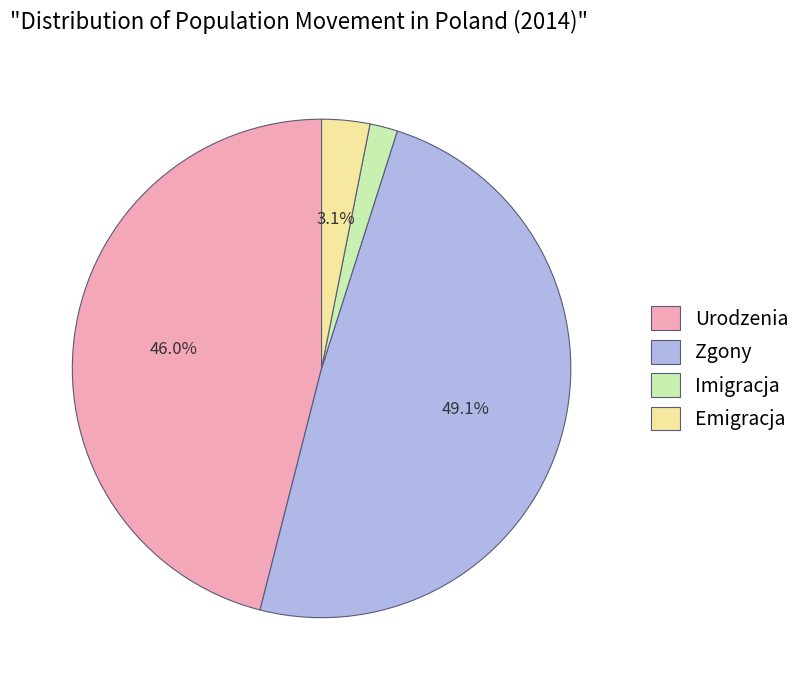

To the nearest percent, what is the difference between the largest and smallest slice percentages?

47%